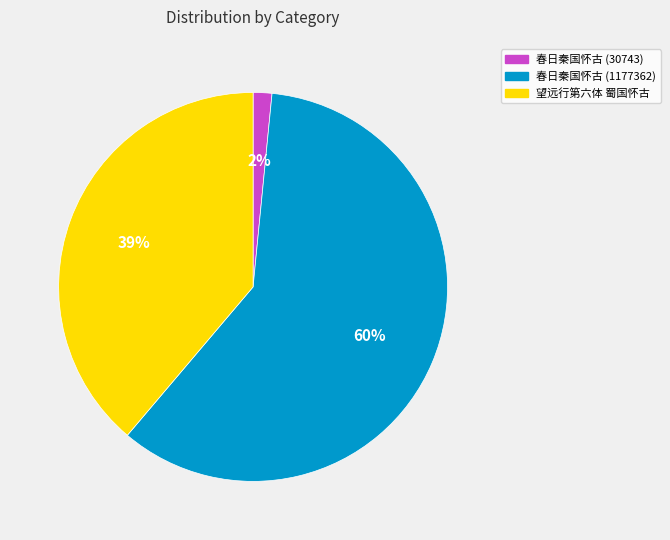

To the nearest percent, what portion does 望远行第六体 蜀国怀古 represent?

39%